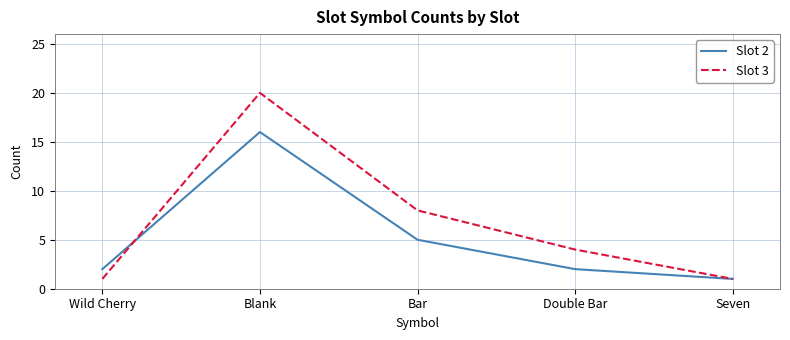

True or false: Slot 3 has more than 1 interior local peaks.

False